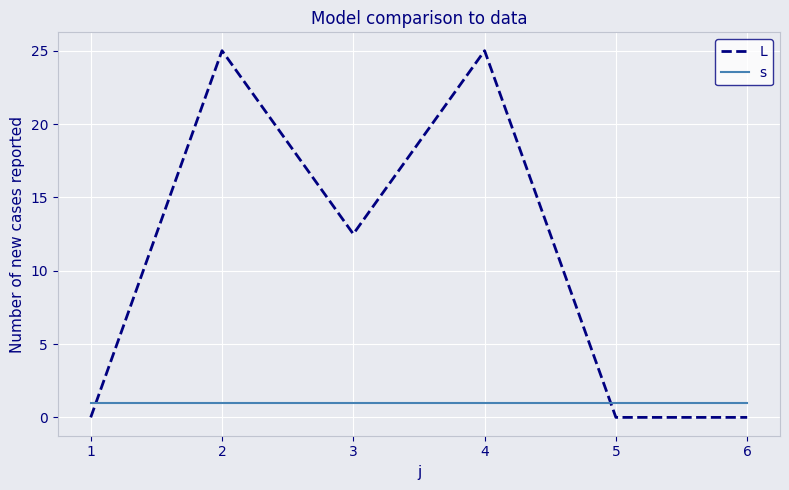

Between 3 and 6, which series saw the biggest shift?

L